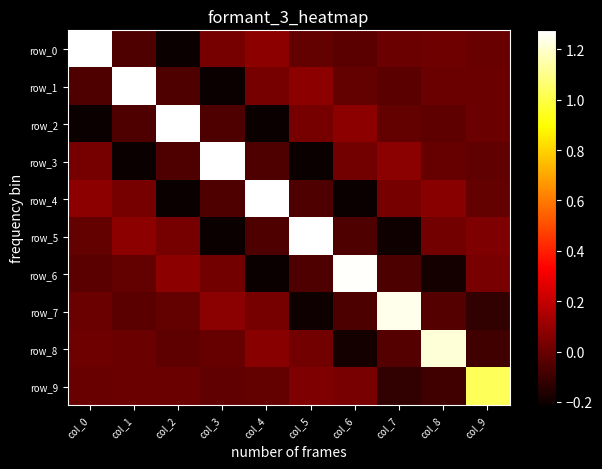

Reading left to right, list all the values displayed in this chart.

row_0: 1.3	-0.1	-0.2	0.0	0.1	-0.0	-0.0	0.0	0.0	-0.0
row_1: -0.1	1.3	-0.1	-0.2	0.0	0.1	-0.0	-0.0	0.0	0.0
row_2: -0.2	-0.1	1.3	-0.1	-0.2	0.0	0.1	-0.0	-0.0	0.0
row_3: 0.0	-0.2	-0.1	1.3	-0.1	-0.2	0.0	0.1	-0.0	-0.0
row_4: 0.1	0.0	-0.2	-0.1	1.3	-0.1	-0.2	0.0	0.1	-0.0
row_5: -0.0	0.1	0.0	-0.2	-0.1	1.3	-0.1	-0.2	0.0	0.0
row_6: -0.0	-0.0	0.1	0.0	-0.2	-0.1	1.3	-0.1	-0.2	0.0
row_7: 0.0	-0.0	-0.0	0.1	0.0	-0.2	-0.1	1.2	-0.1	-0.1
row_8: 0.0	0.0	-0.0	-0.0	0.1	0.0	-0.2	-0.1	1.2	-0.1
row_9: -0.0	0.0	0.0	-0.0	-0.0	0.0	0.0	-0.1	-0.1	1.0